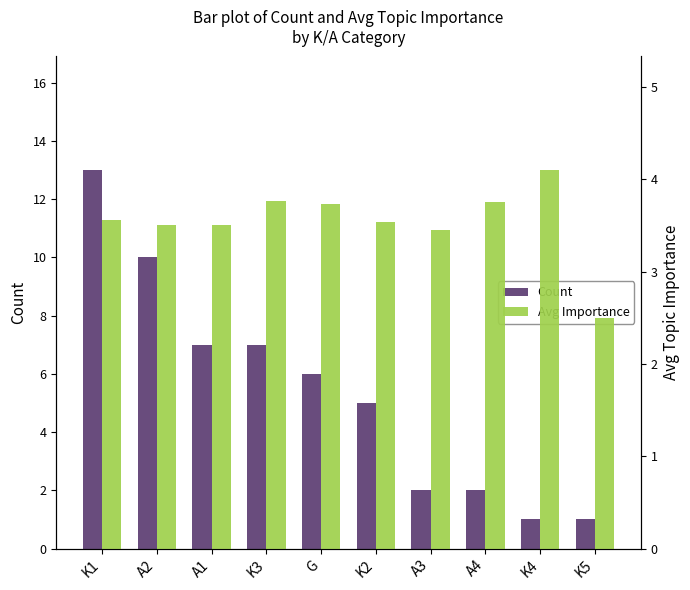

At which category is the sum across all series the highest?

K1